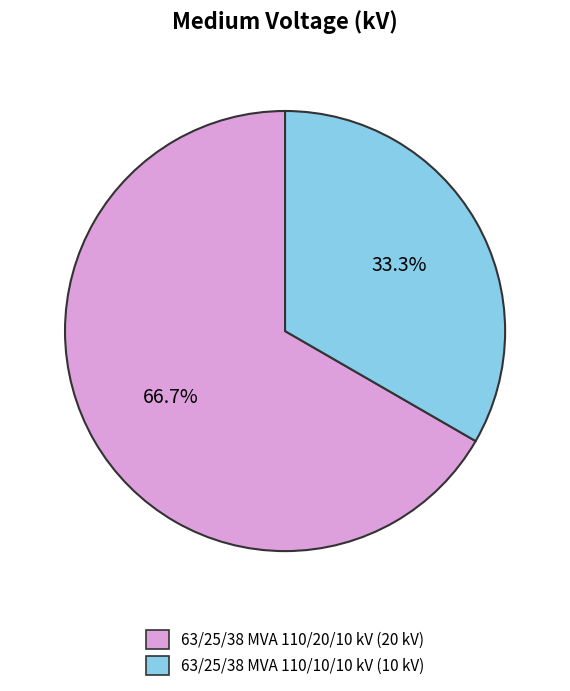

Is it true that 63/25/38 MVA 110/20/10 kV is 67% of the pie?

True